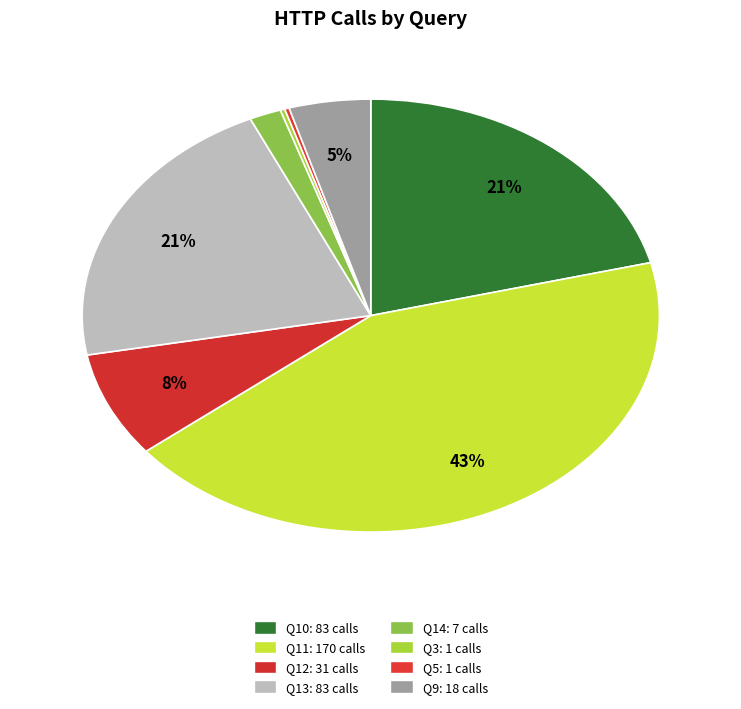

To the nearest percent, what is the average slice percentage?

12%